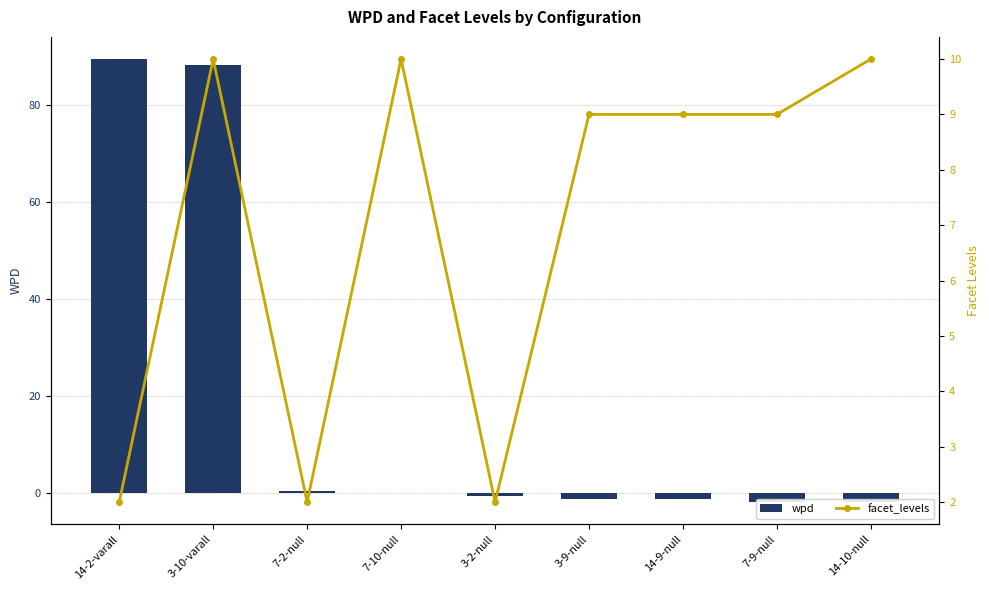

What is the sum of the facet_levels values at 14-2-varall and 3-2-null?

4.0